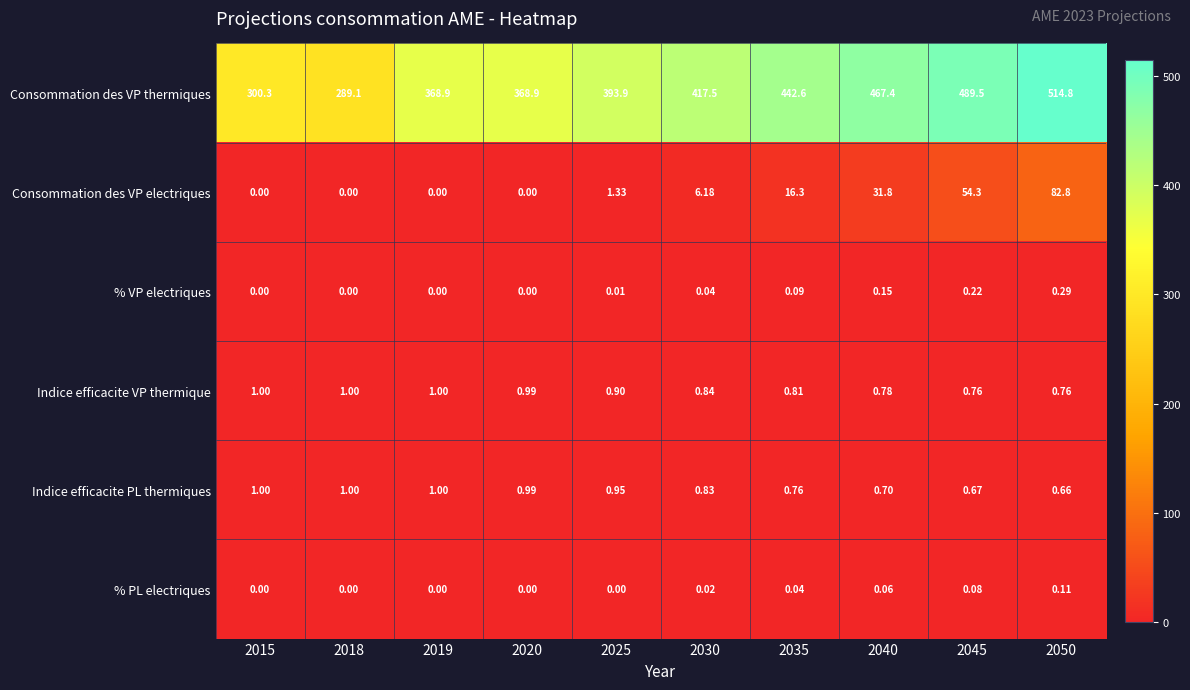

At which category is the sum across all series the highest?

2050